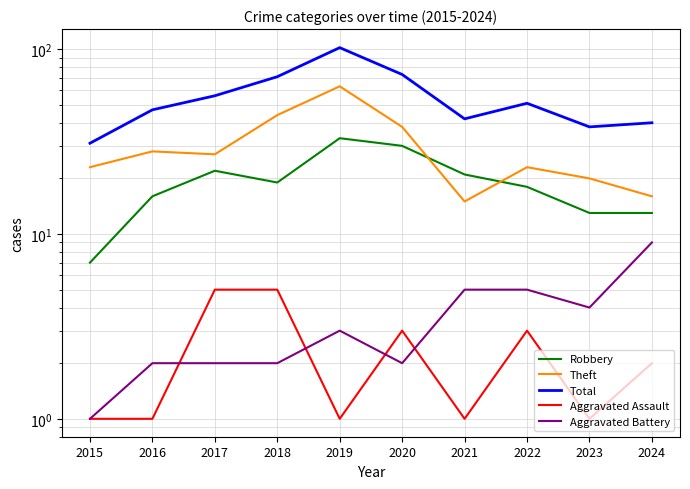

What is the difference between the second highest and second lowest values in the Robbery series?

17